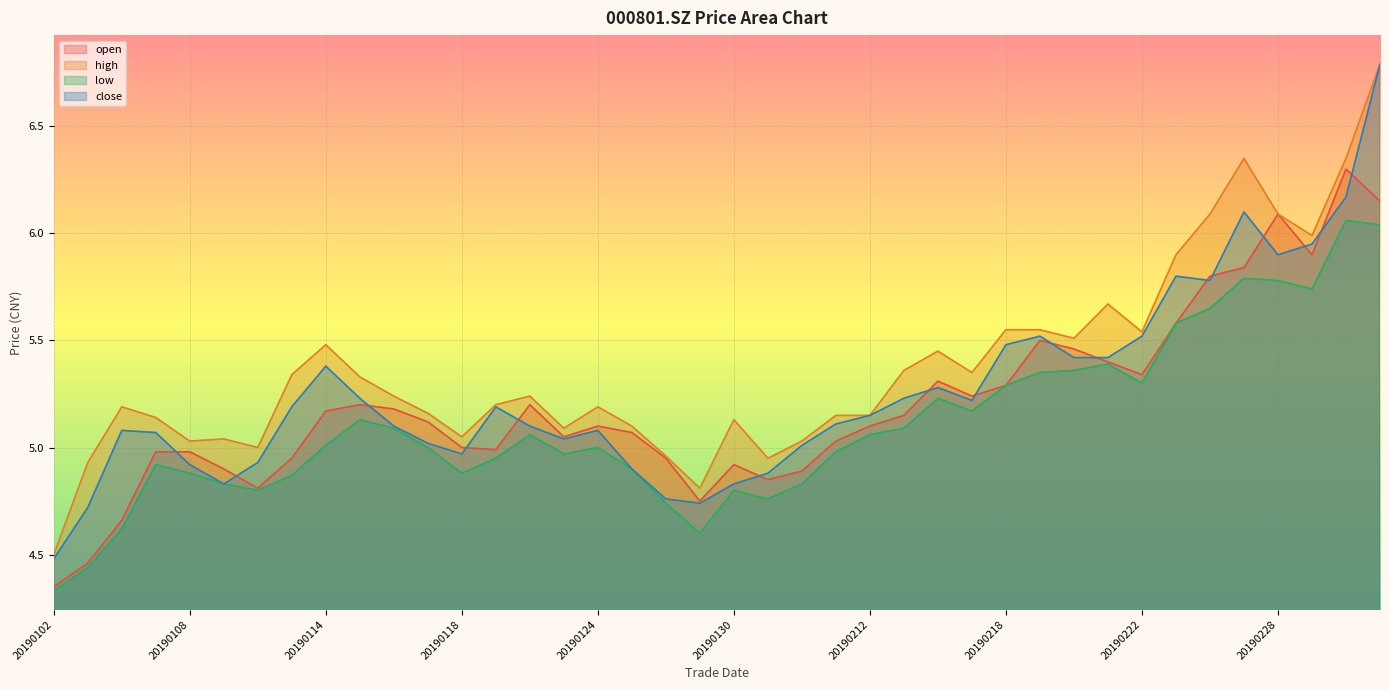

Where is open nearest to the value 5?

20190118